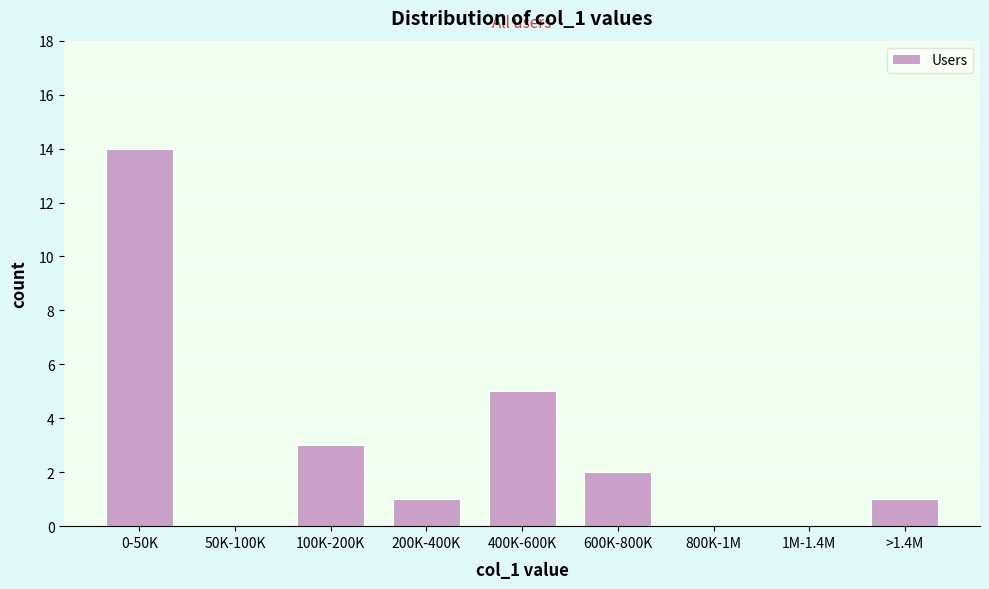

Reading right to left, extract all data points from this chart.

>1.4M=1	1M-1.4M=0	800K-1M=0	600K-800K=2	400K-600K=5	200K-400K=1	100K-200K=3	50K-100K=0	0-50K=14